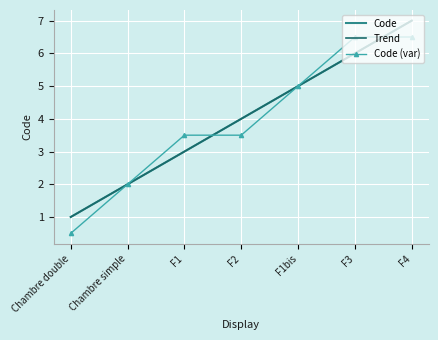

What is the label of the 6th point from the left?

F3